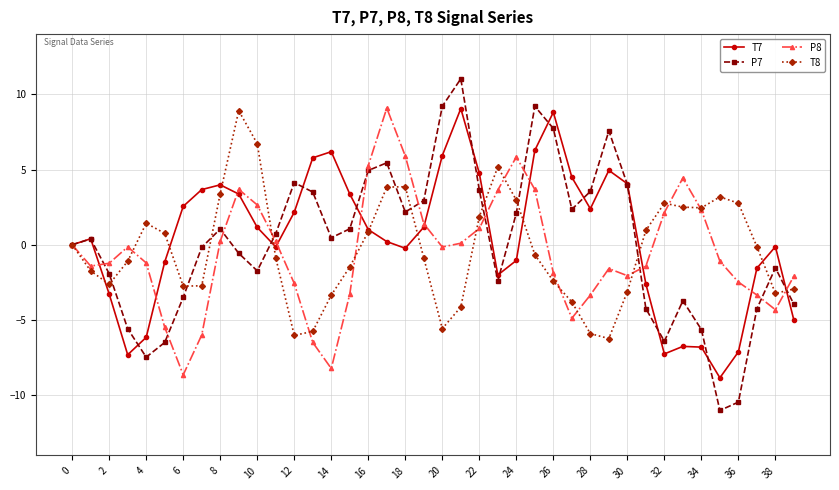

True or false: T7 has more than 1 points higher than both neighbors.

True